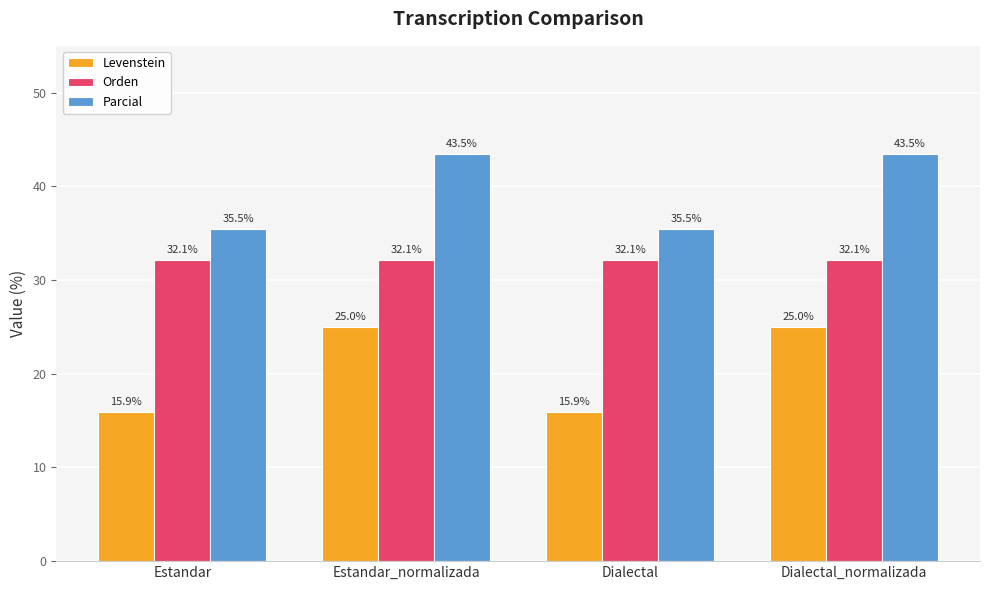

Is the value of Levenstein at Dialectal greater than the value of Parcial at Dialectal?

No